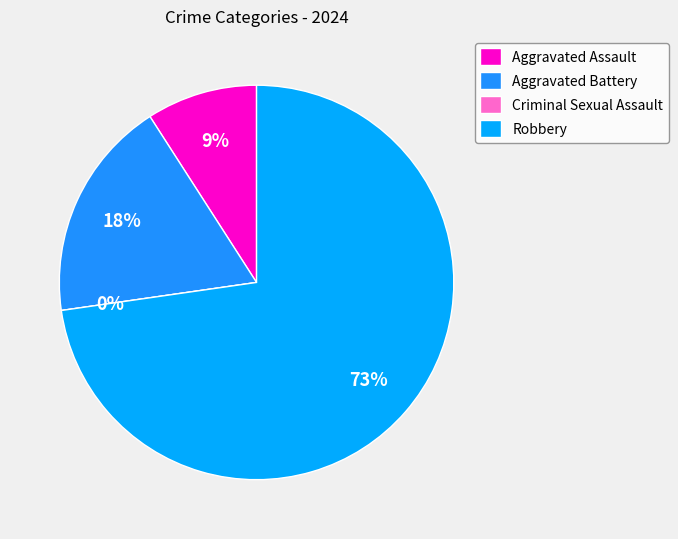

Is it true that Criminal Sexual Assault is 1% of the pie?

False